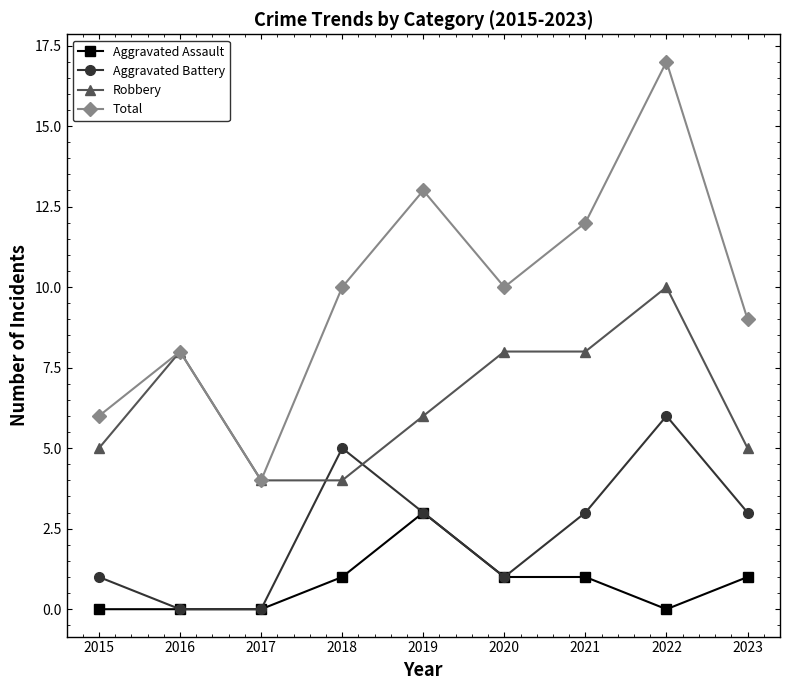

What is the maximum value shown in the chart?

17